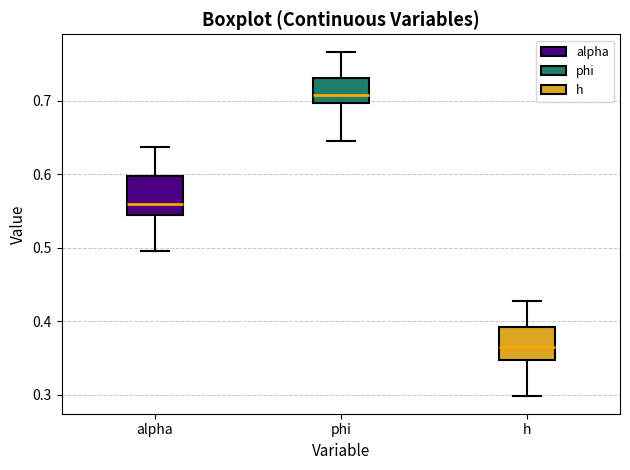

Which box's median line is the lowest?

h